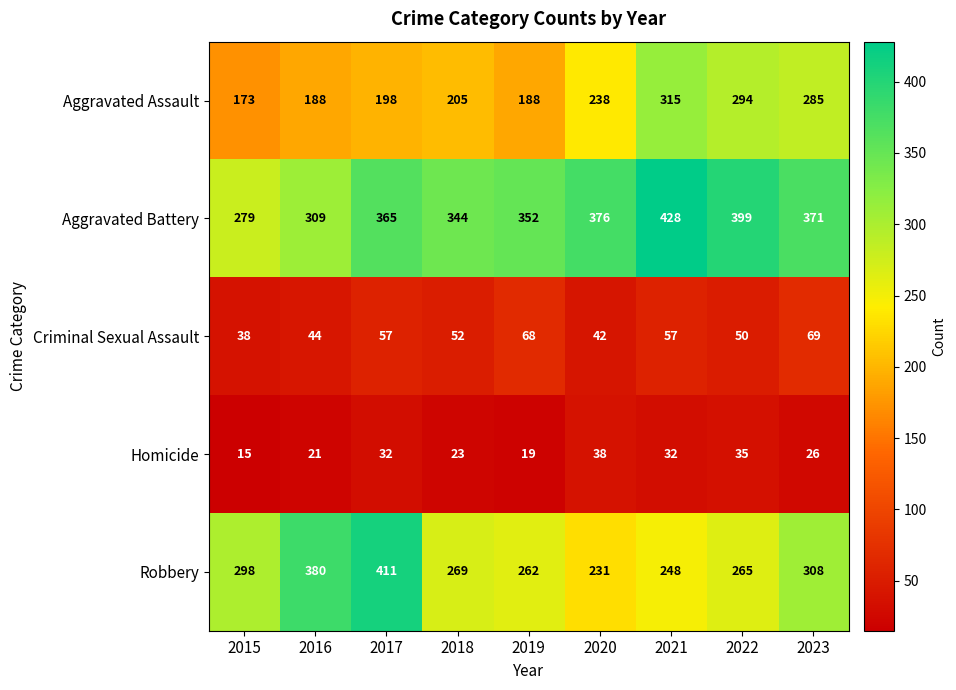

What is the maximum value for Criminal Sexual Assault?

69